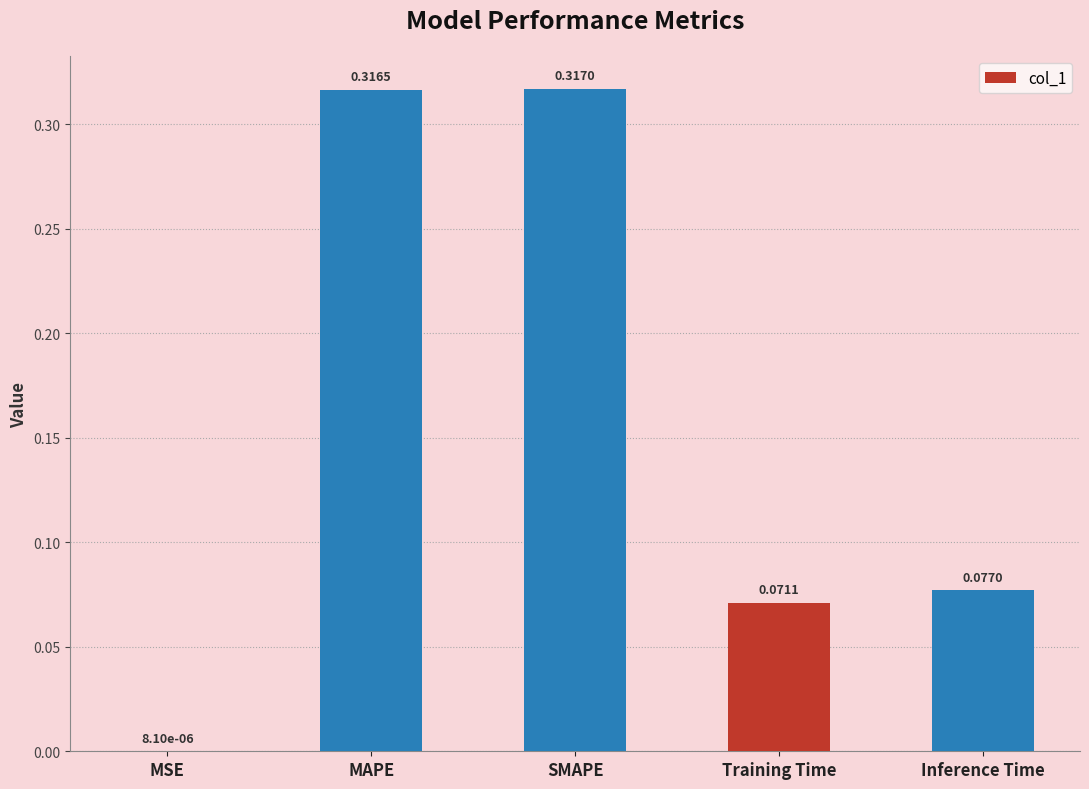

The value at Inference Time is 0.0. True or false?

False